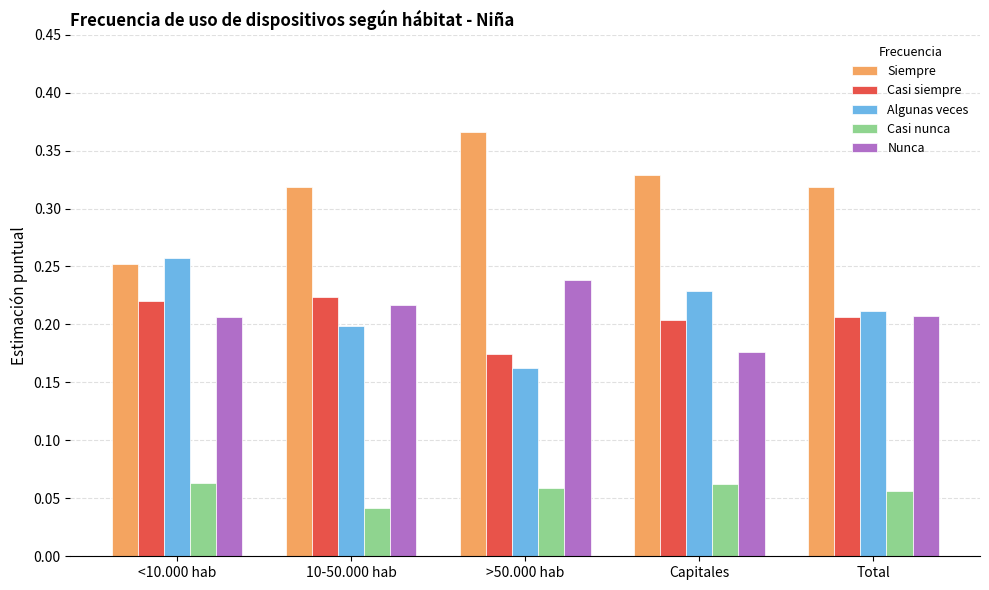

Is the value of Casi nunca at 10-50.000 hab greater than the value of Nunca at Total?

No